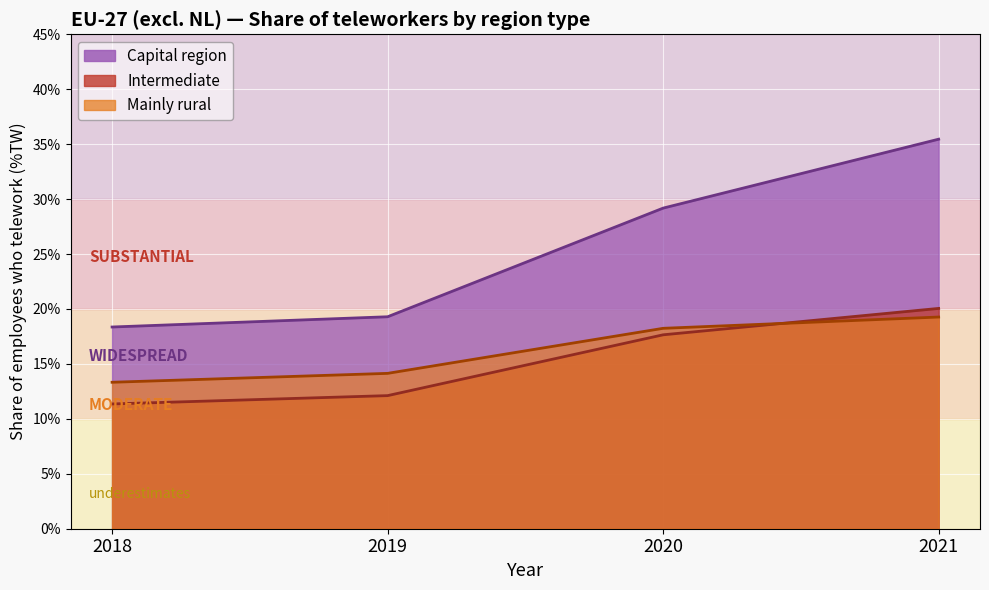

At which category does the chart reach its peak across all series?

2021